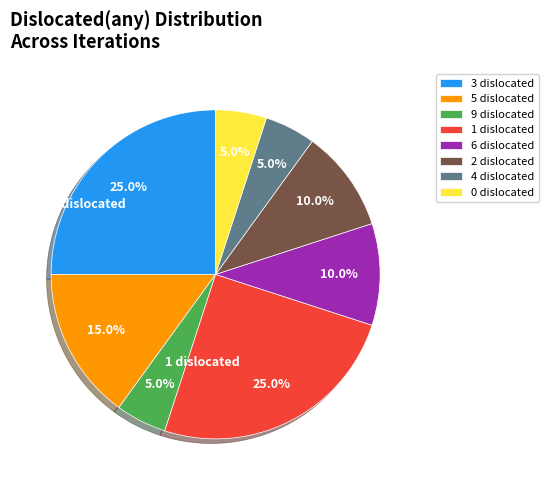

Which has a higher value, 1 dislocated or 9 dislocated?

1 dislocated